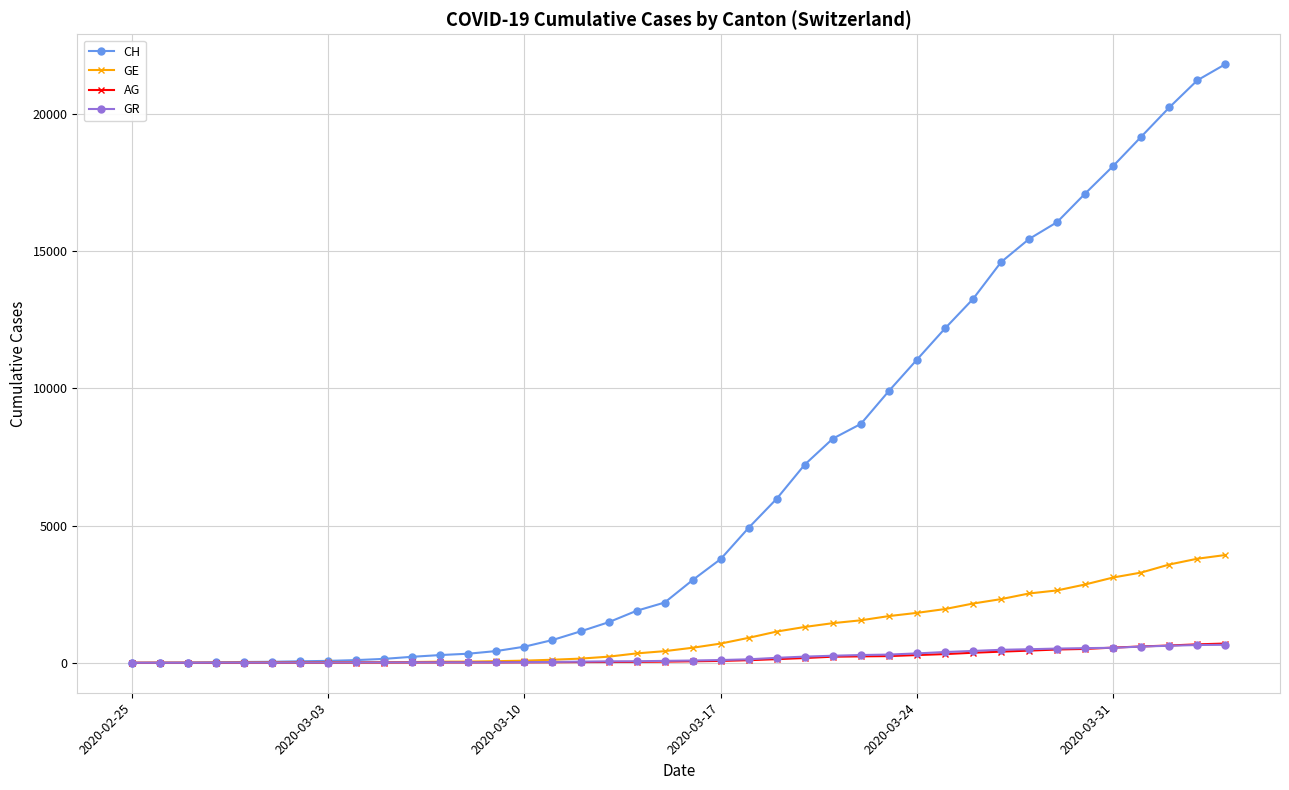

How many values in the GE series are below 549?

20